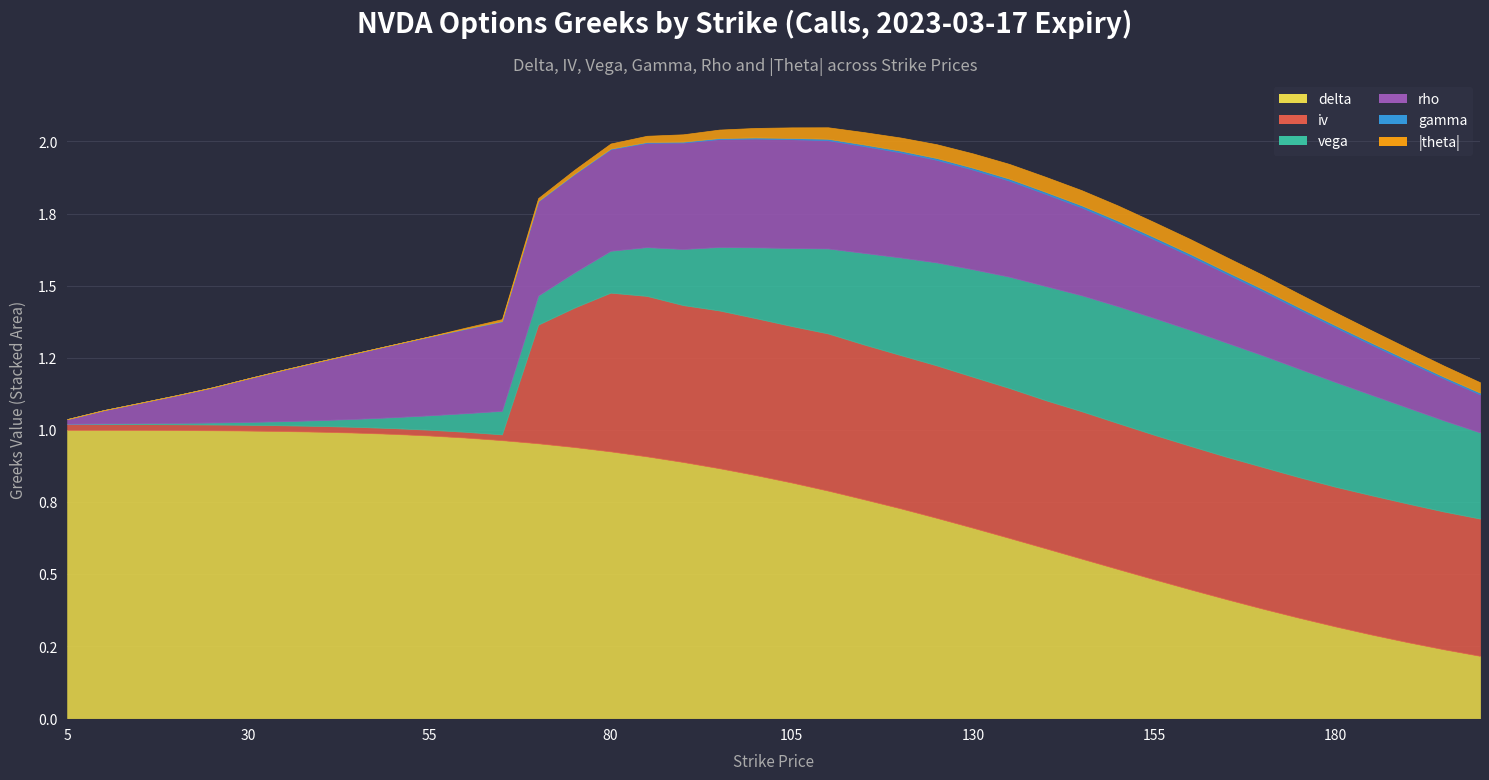

Where is gamma nearest to the value 0?

5